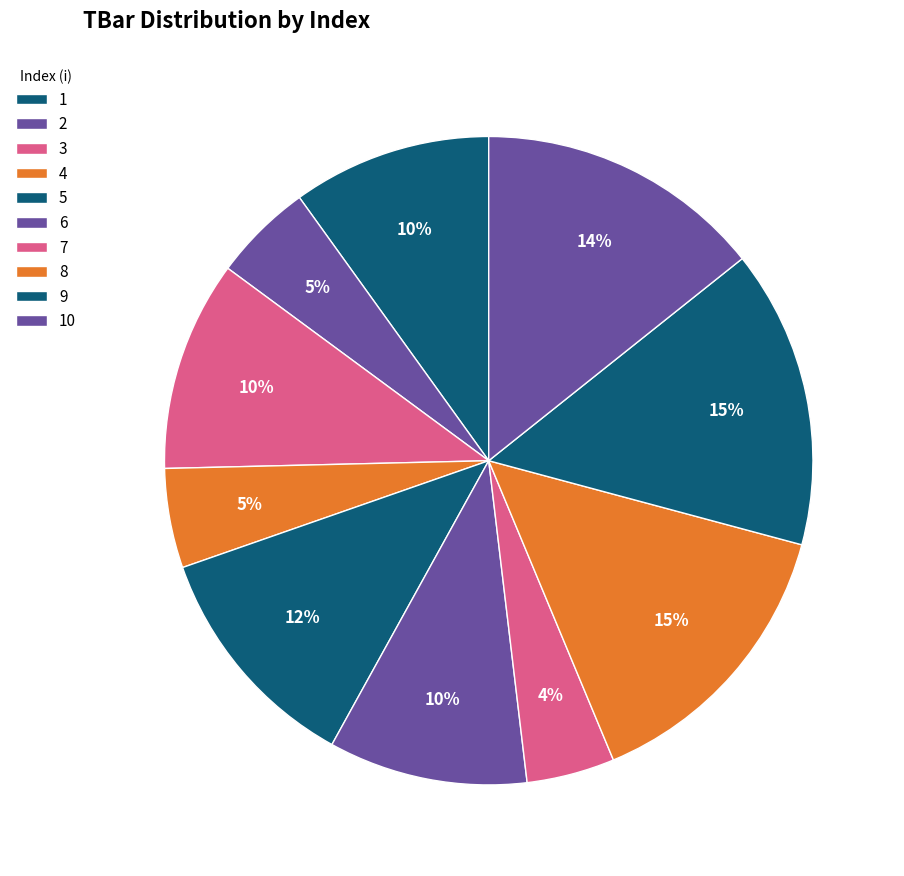

How many slices are in this pie chart?

10